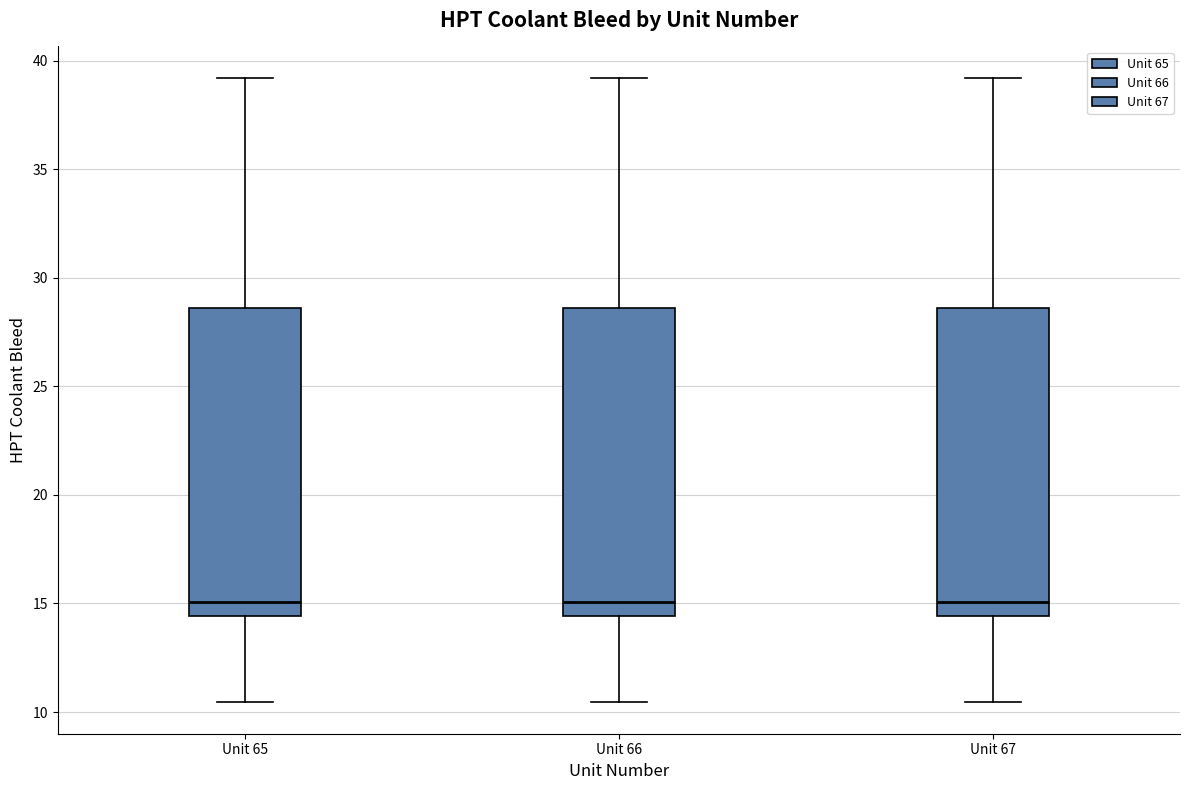

Reading left to right, transcribe this box plot: for each box, give where its median line is, the range the box spans, and where its two whiskers end, as read against the y-axis. The values are not printed on the chart, so give them approximately, as read against the axis.

Unit 65: median 15.0, box 14.5 to 28.5, whiskers 10.5 to 39.0
Unit 66: median 15.0, box 14.5 to 28.5, whiskers 10.5 to 39.0
Unit 67: median 15.0, box 14.5 to 28.5, whiskers 10.5 to 39.0